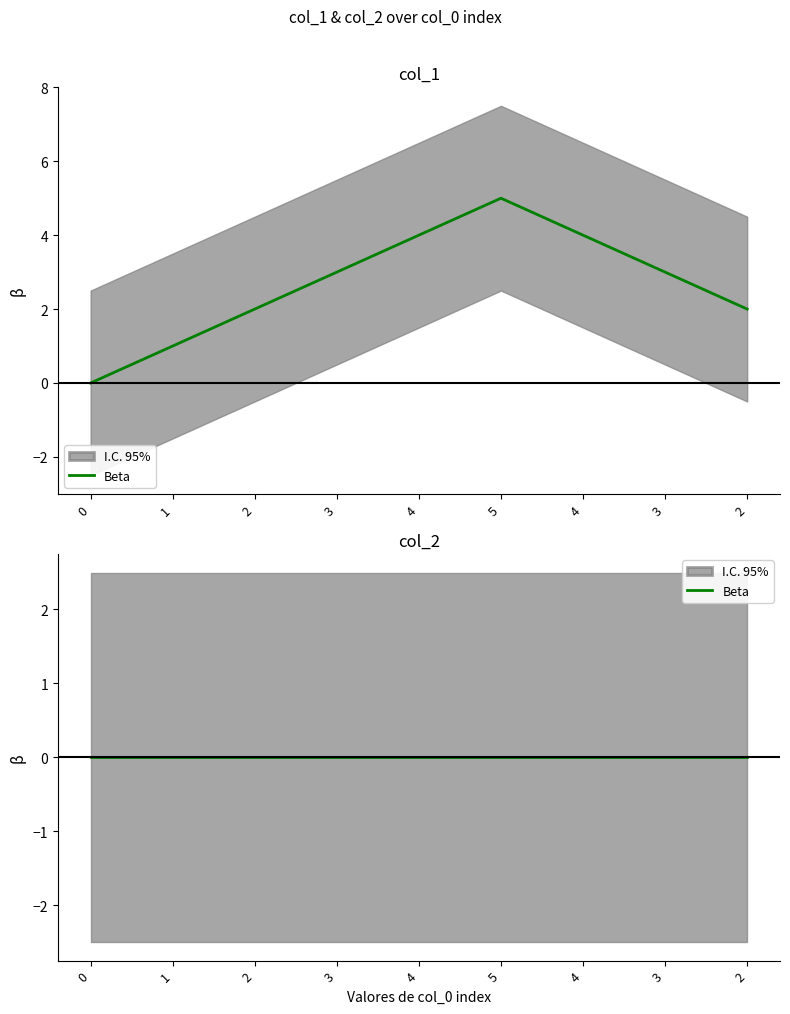

What is the label of the 5th point from the right?

4